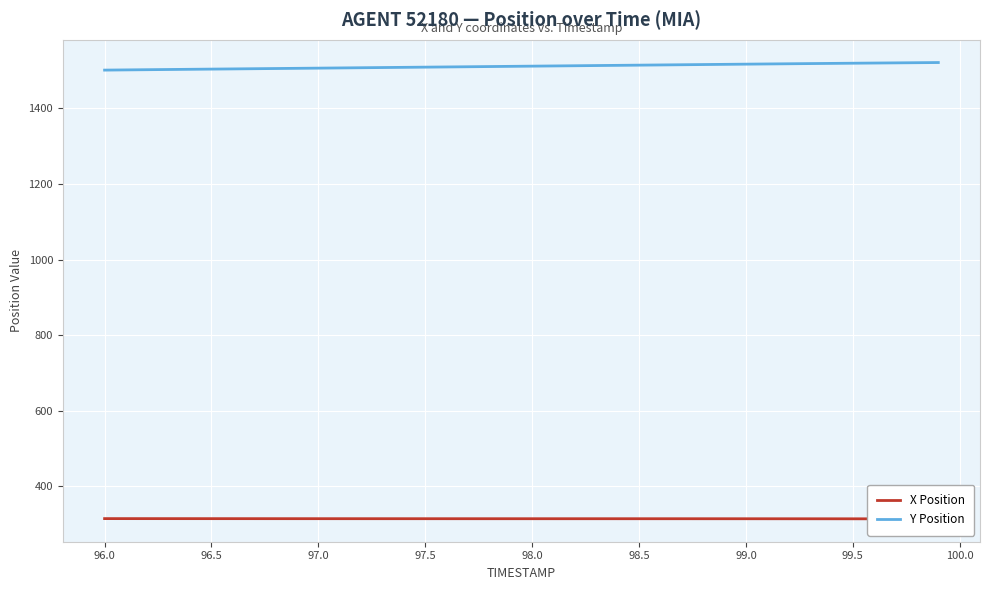

True or false: Y Position has a value of 1504.2 at 96.5.

True